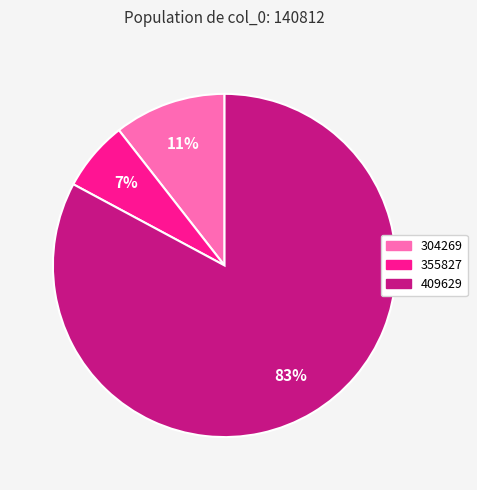

Is the sum of 355827 and 409629 greater than half?

Yes